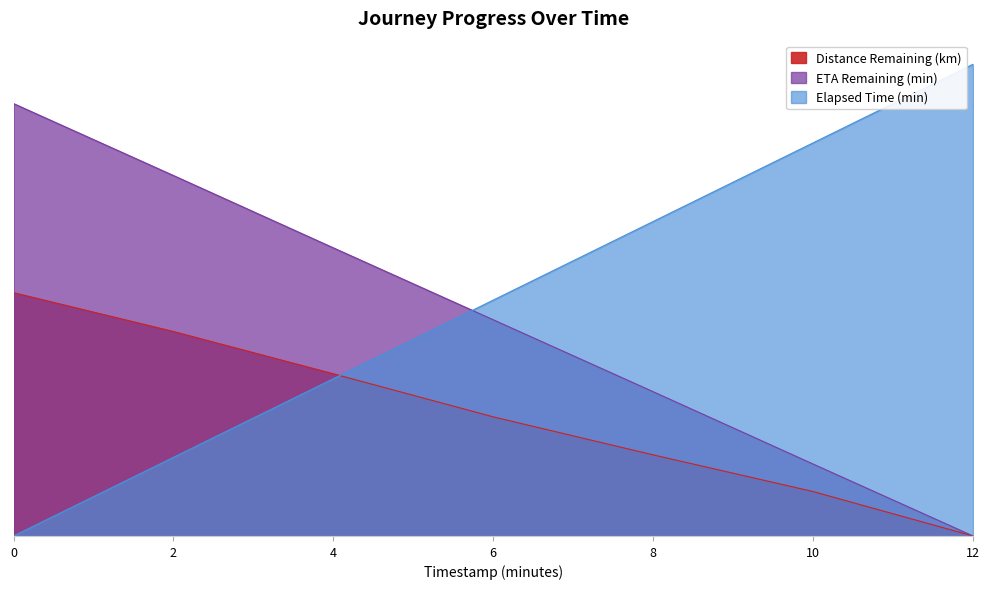

Which series has the largest range (max minus min)?

Elapsed Time (min)